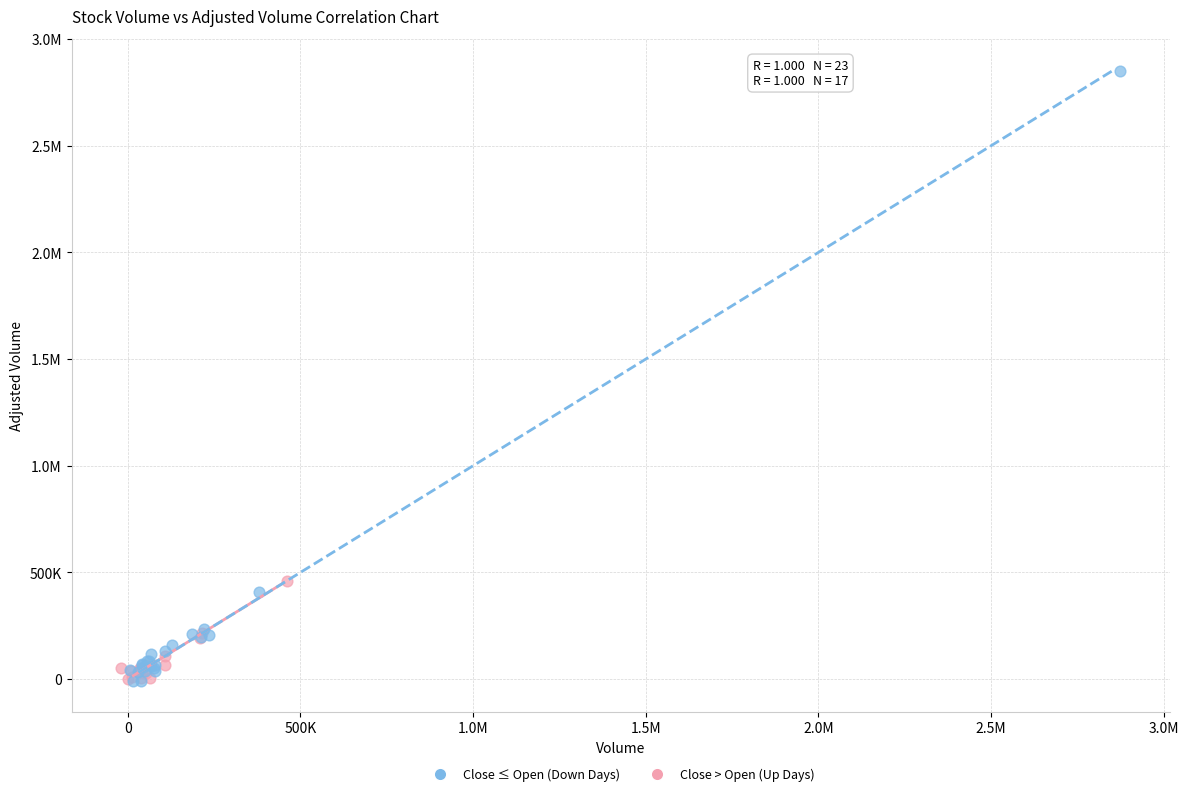

What are all the series names shown in the legend?

Close ≤ Open (Down Days), Close > Open (Up Days)